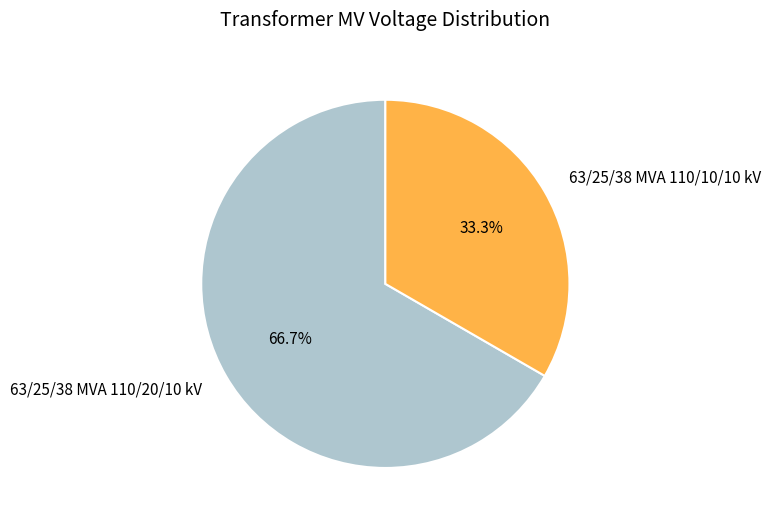

How much of the chart is everything except 63/25/38 MVA 110/20/10 kV?

33.3%